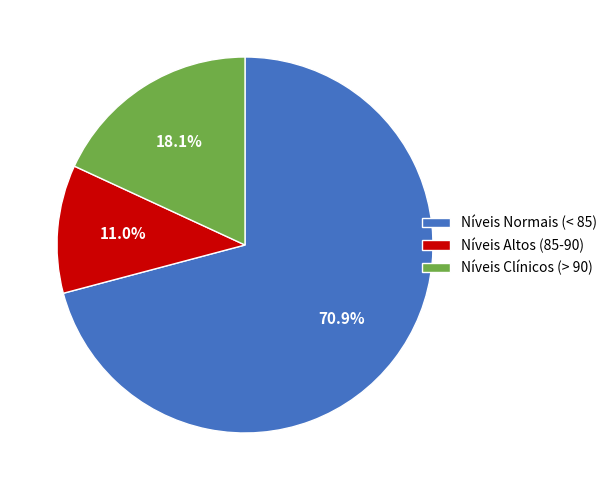

Approximately how many times larger is the value at Níveis Normais (< 85) compared to Níveis Altos (85-90)?

6.4